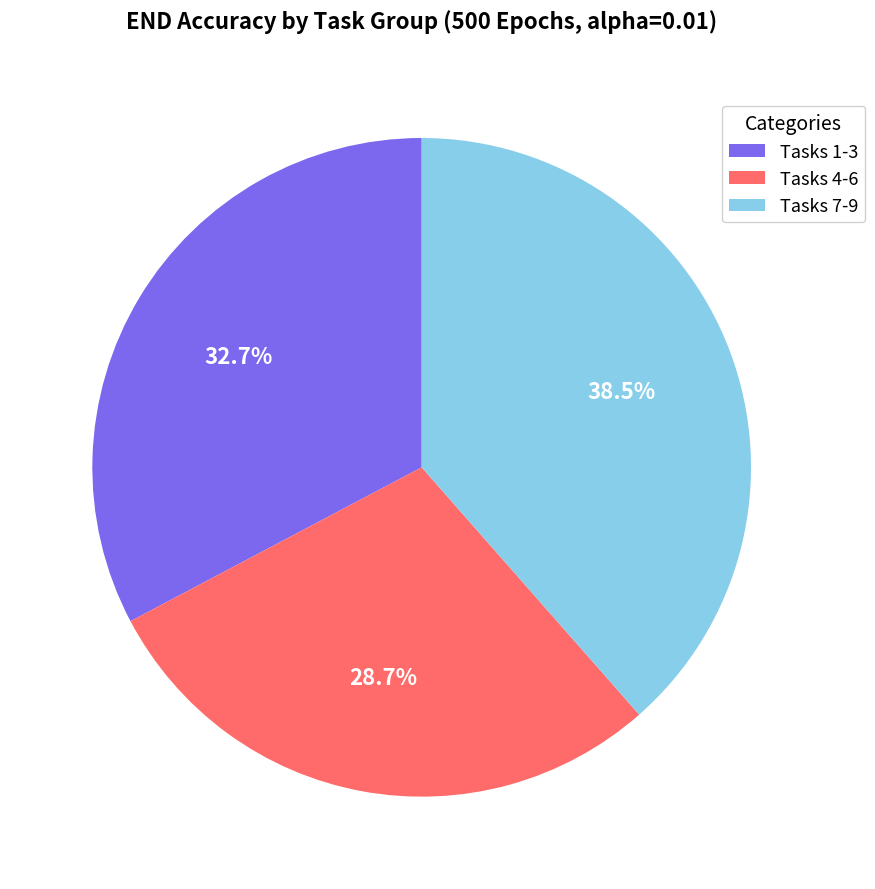

Combined, do Tasks 4-6 and Tasks 7-9 account for over 50%?

Yes